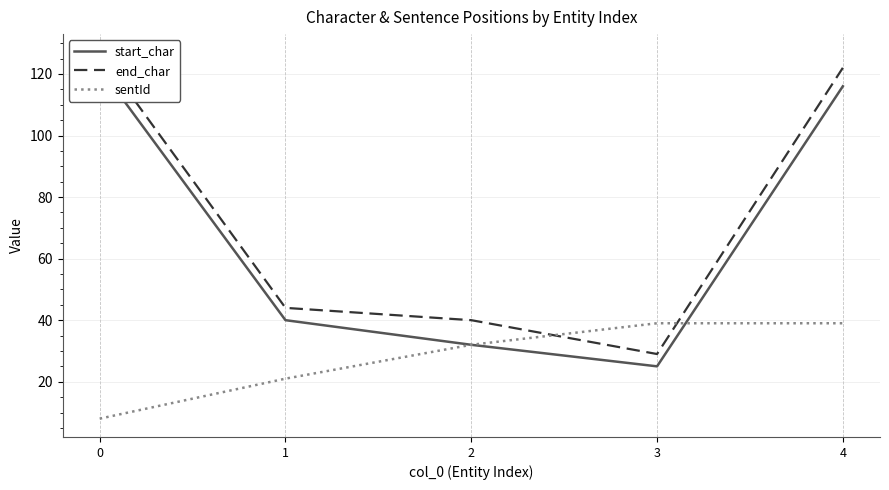

How many interior local valleys does the start_char series have?

1